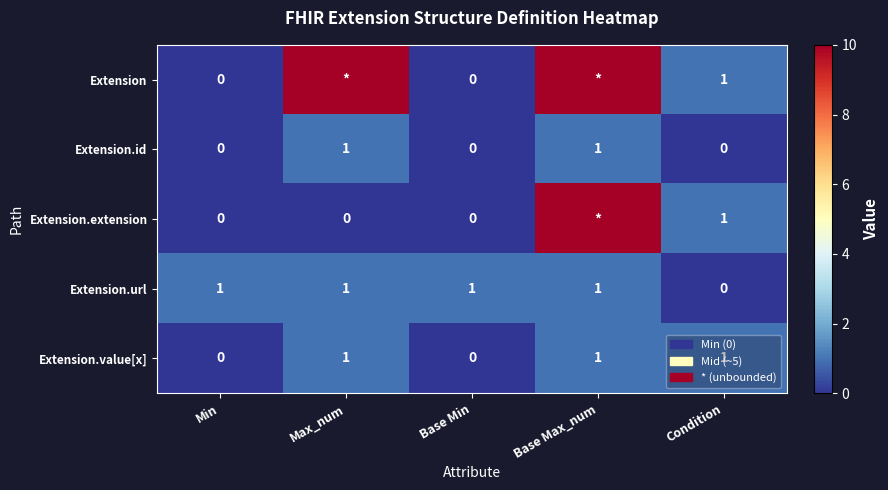

What is the total value across all series at Base Max_num?

23